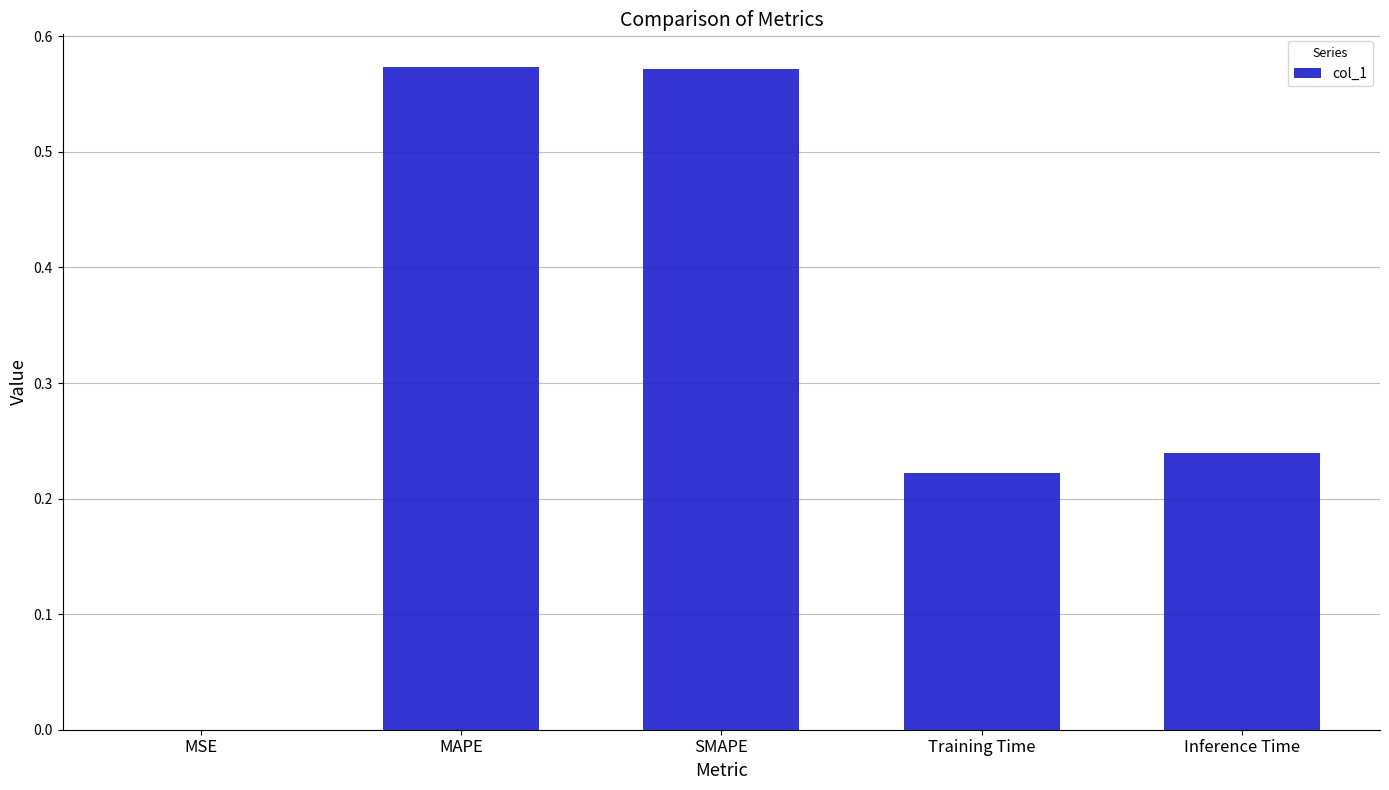

The value at MAPE is 0.8. True or false?

False